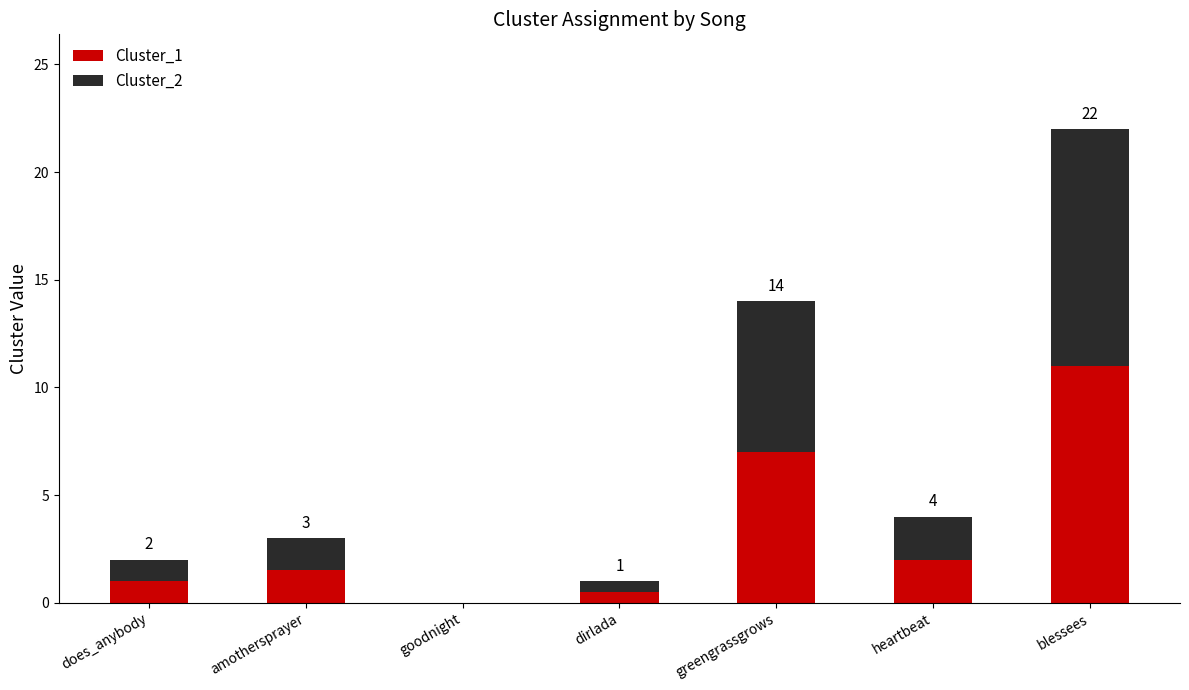

What is the maximum value for Cluster_1?

11.0